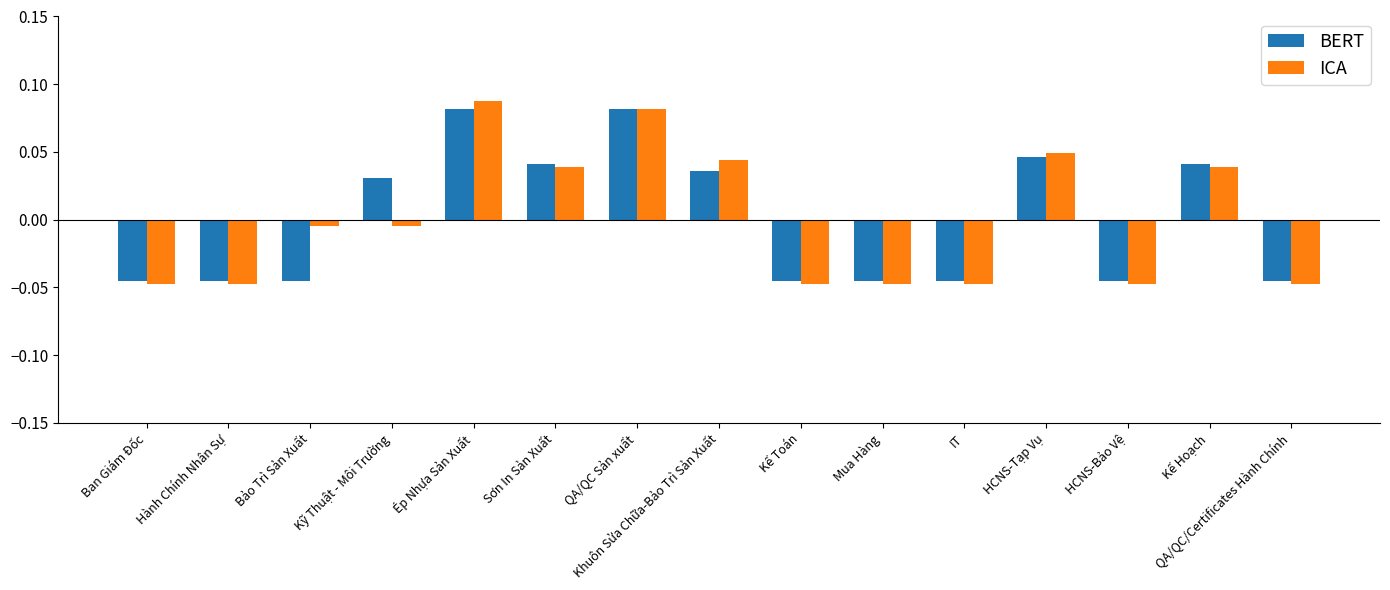

What is the label of the 8th bar from the left?

Khuôn Sửa Chữa-Bảo Trì Sản Xuất